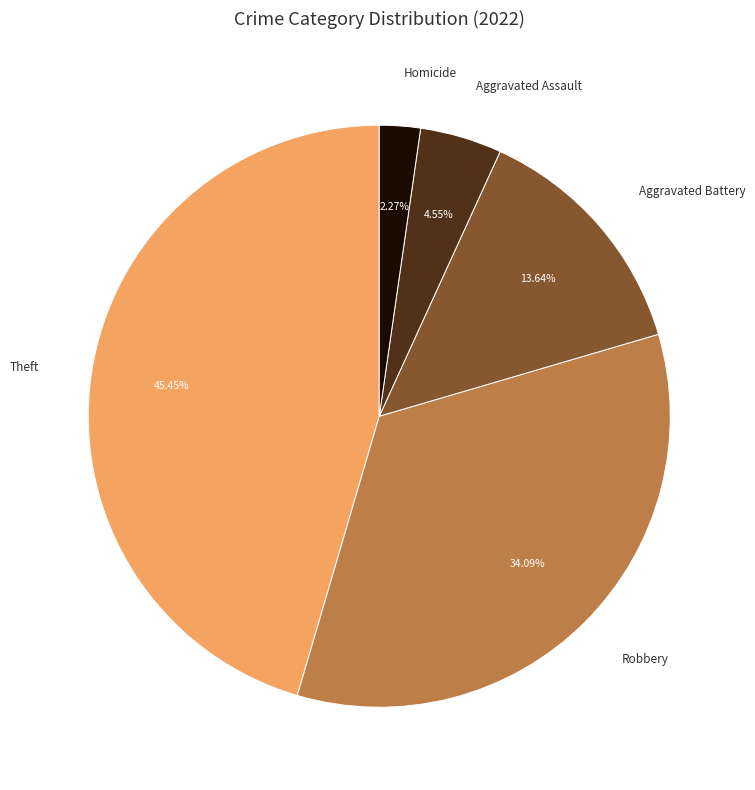

Is there a majority slice in this chart?

No